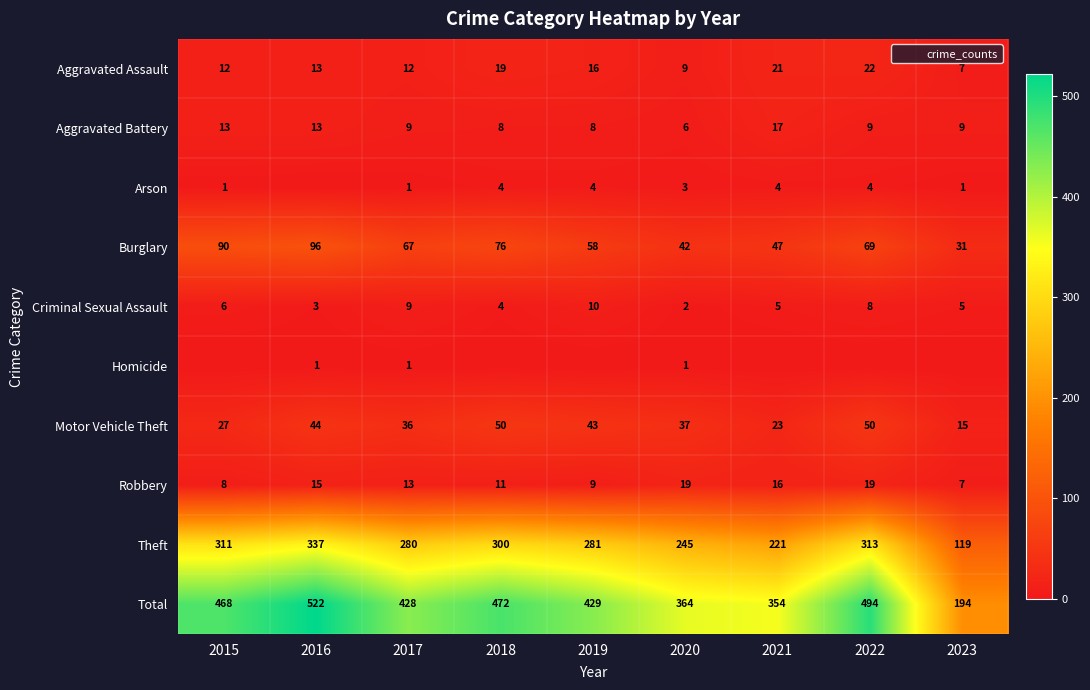

What is the maximum value shown in the chart?

522